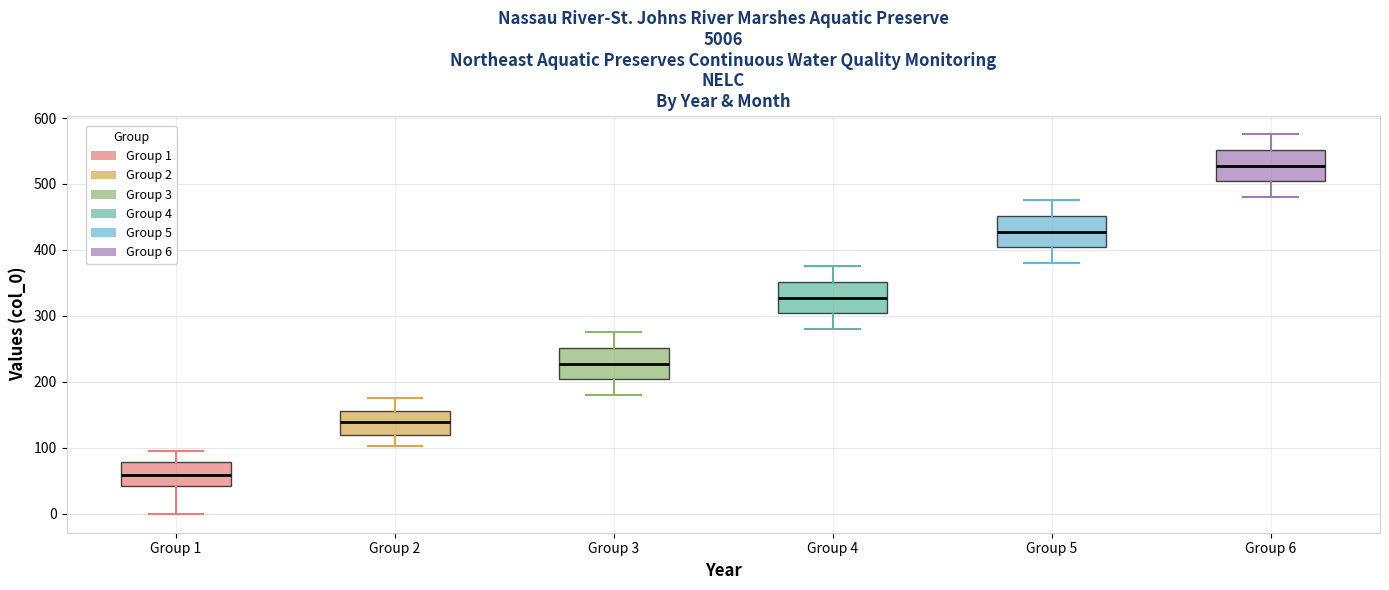

Where is the lower edge of the box for Group 5 on the y-axis? The values are not printed on the chart, so give them approximately, as read against the axis.

400